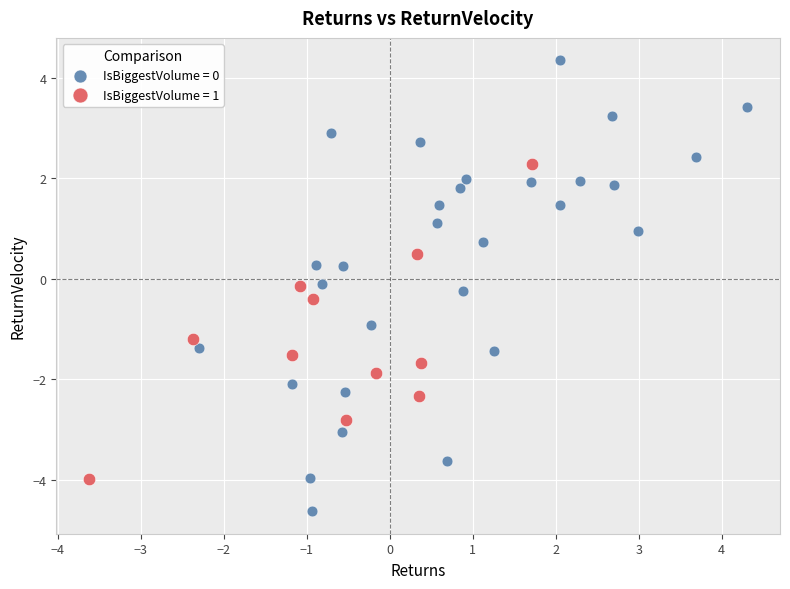

Which series contains the highest Y value?

IsBiggestVolume = 0